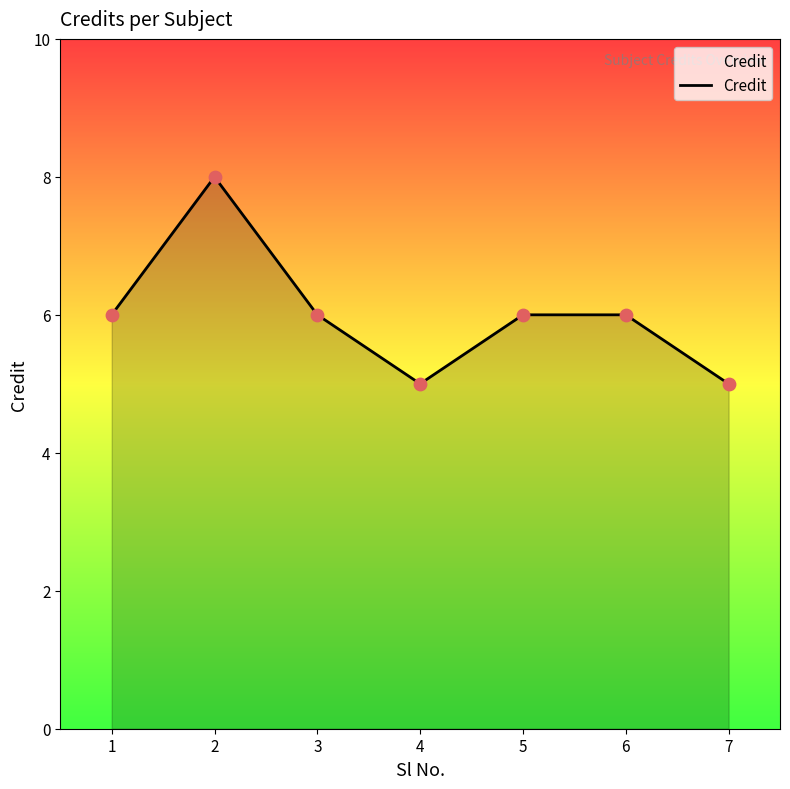

What is the ratio of the value at 4 to the value at 2?

0.6